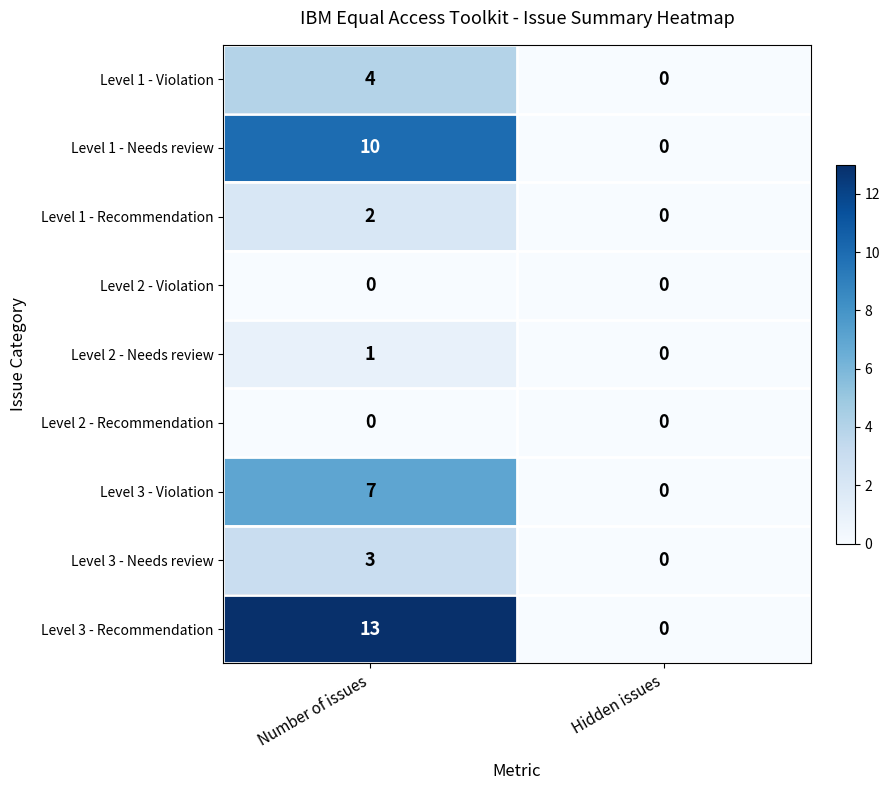

Reading left to right, what are all the values shown in this chart?

Level 1 - Violation: Number of issues=4	Hidden issues=0
Level 1 - Needs review: Number of issues=10	Hidden issues=0
Level 1 - Recommendation: Number of issues=2	Hidden issues=0
Level 2 - Violation: Number of issues=0	Hidden issues=0
Level 2 - Needs review: Number of issues=1	Hidden issues=0
Level 2 - Recommendation: Number of issues=0	Hidden issues=0
Level 3 - Violation: Number of issues=7	Hidden issues=0
Level 3 - Needs review: Number of issues=3	Hidden issues=0
Level 3 - Recommendation: Number of issues=13	Hidden issues=0